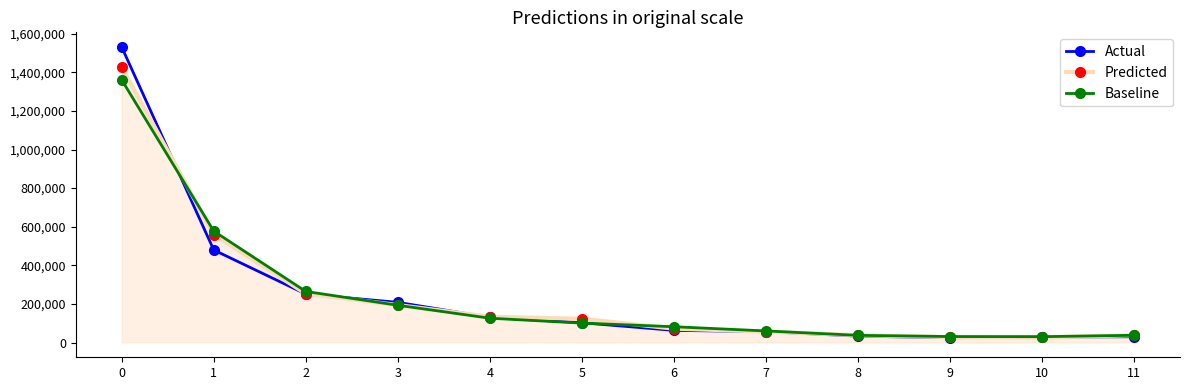

True or false: Actual and Baseline cross at least once.

True